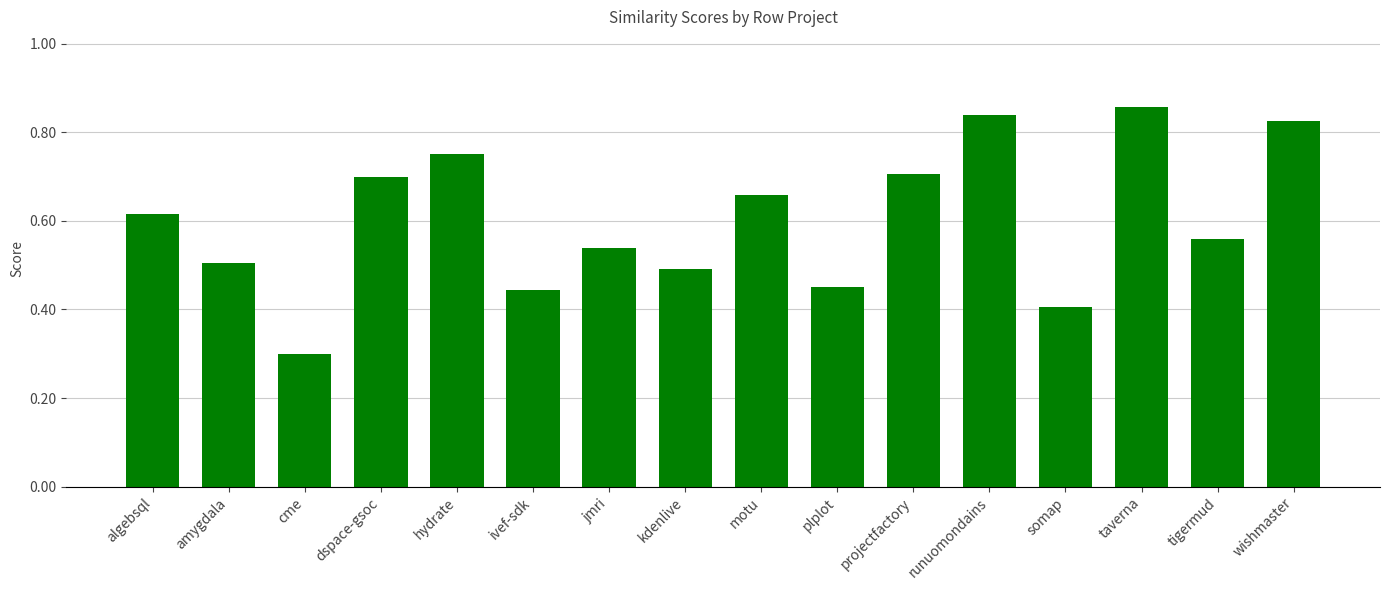

Which category has the highest value across all series?

taverna